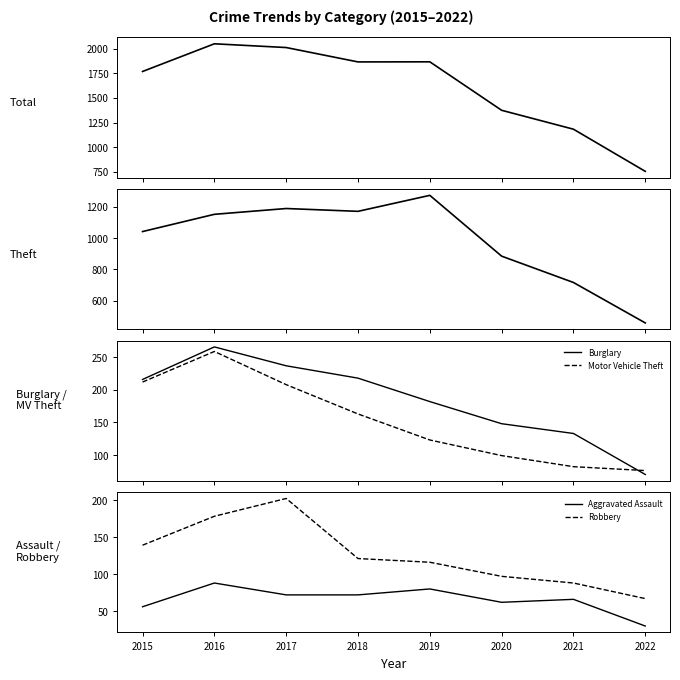

What is the highest value of the Burglary series?

266